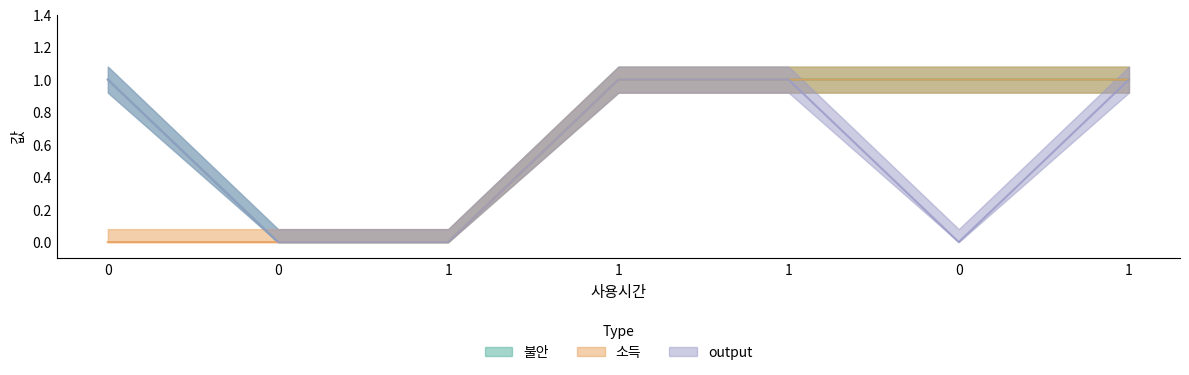

What are all the series names shown in the legend?

불안, 소득, output